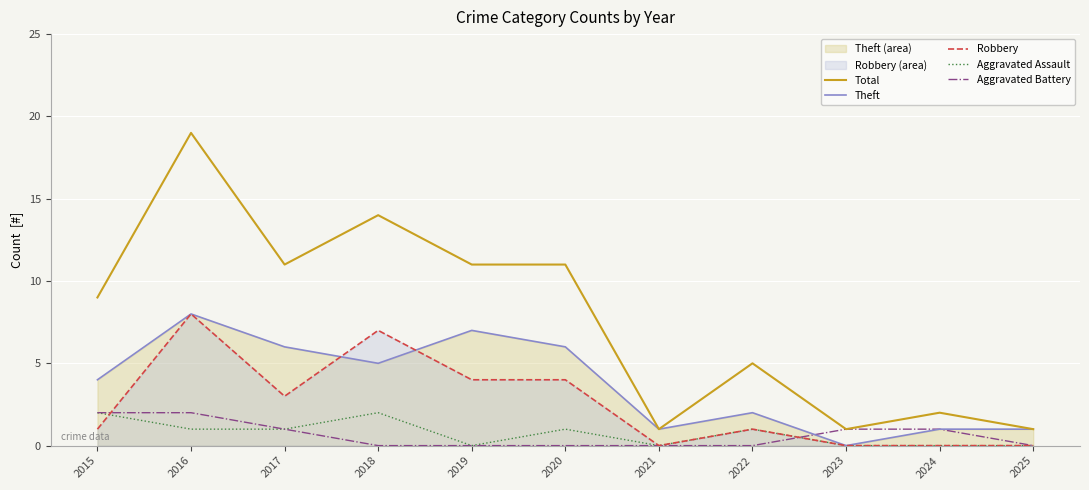

What is the value of the Aggravated Battery point at the 3rd from the left?

1